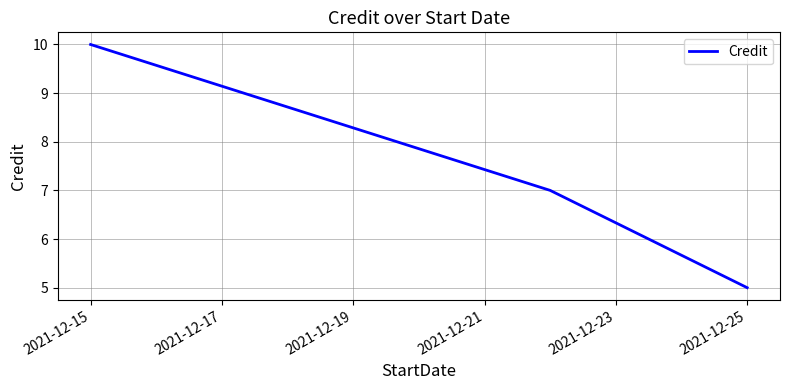

What is the average value?

7